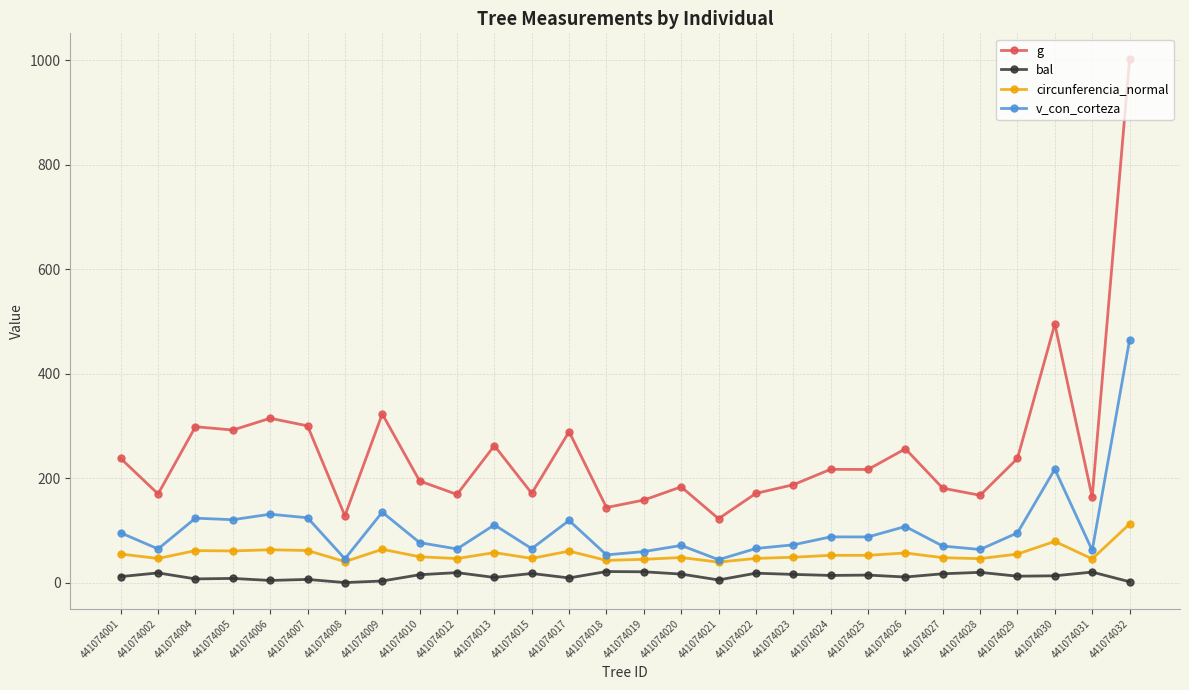

What is the approximate value of bal at 441074018?

21.2